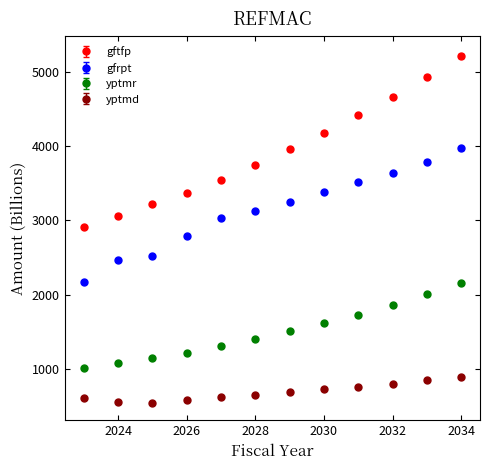

Which series has the largest total across all categories?

gftfp